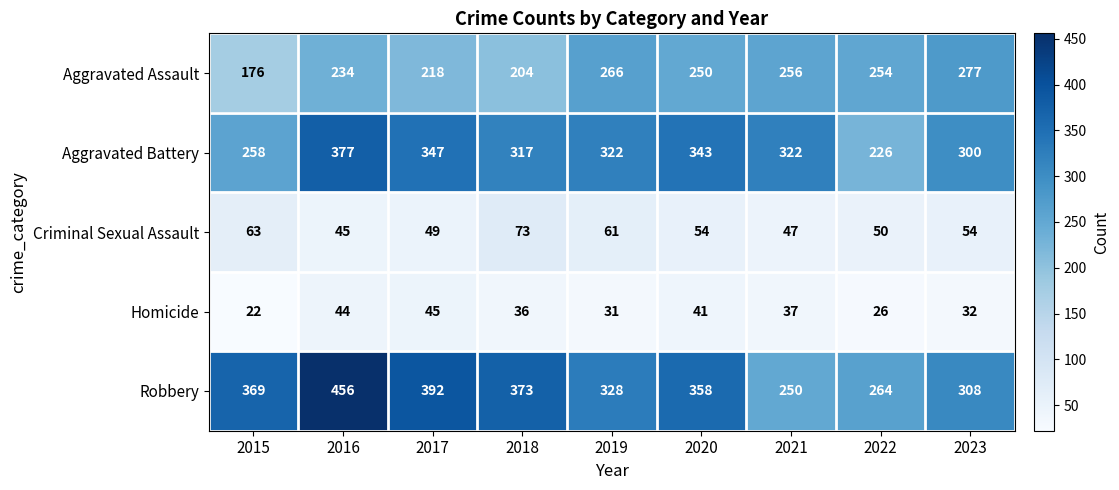

Count the number of categories in the chart.

9